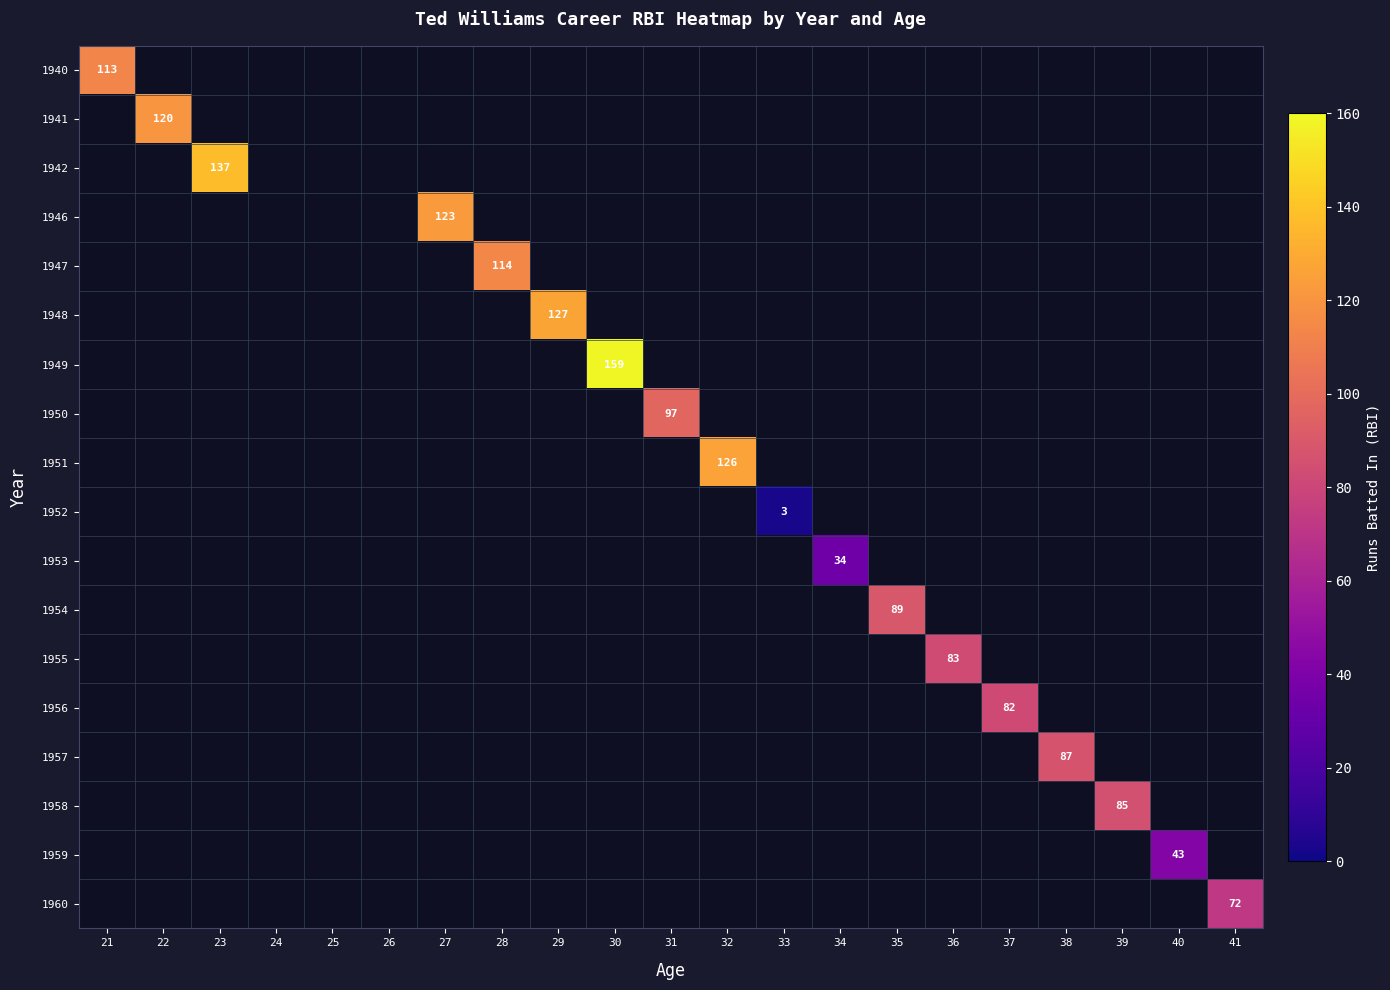

Which label corresponds to the largest value in the chart?

30